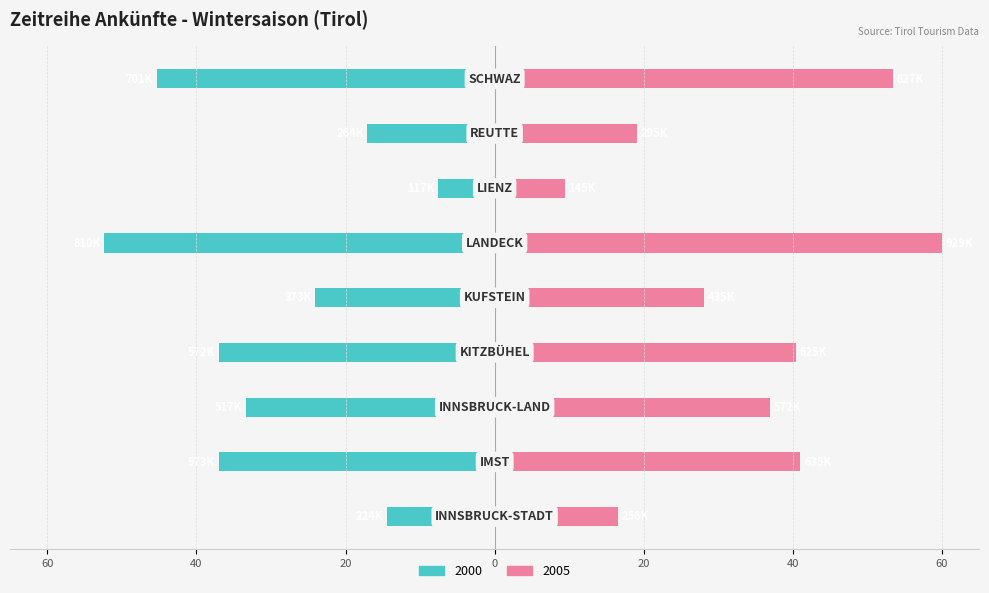

What is the spread (max minus min) of values at IMST?

78.0